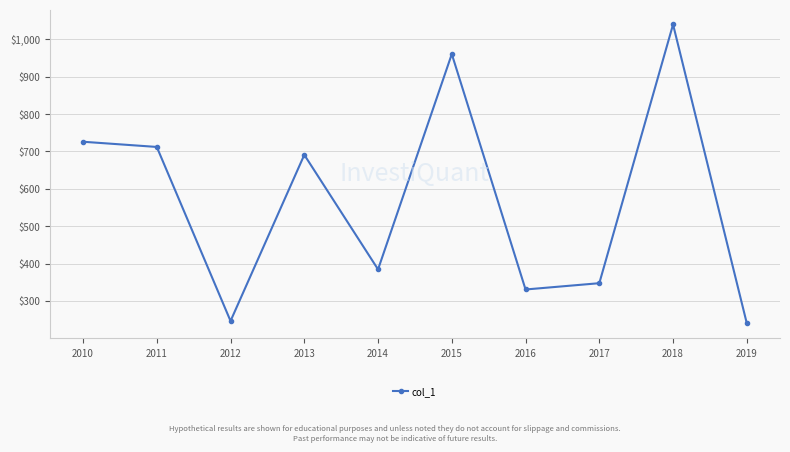

What is the sum of all values?

5678.1